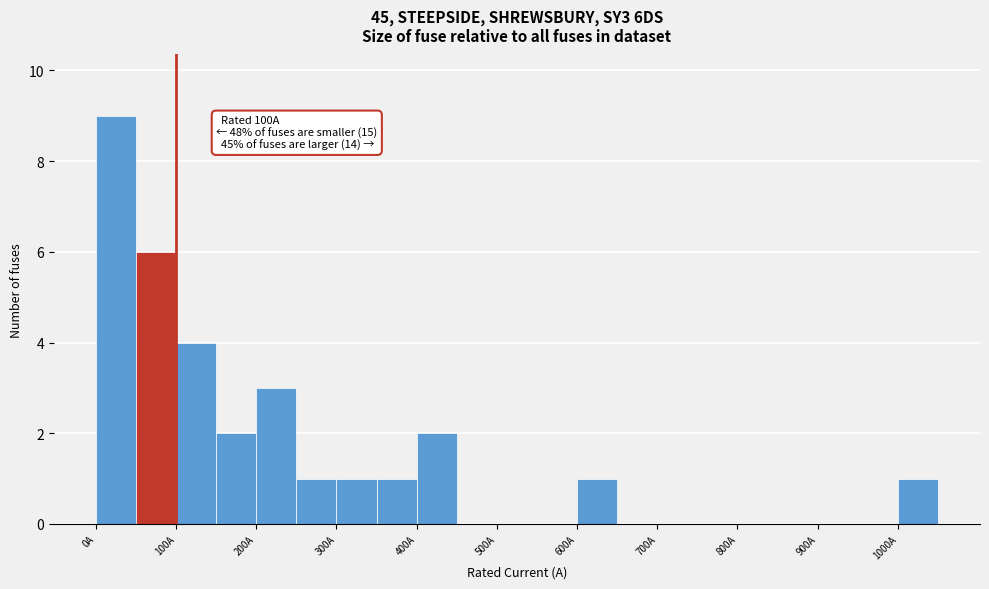

Over which range of the x-axis is the bar tallest?

0 to 50